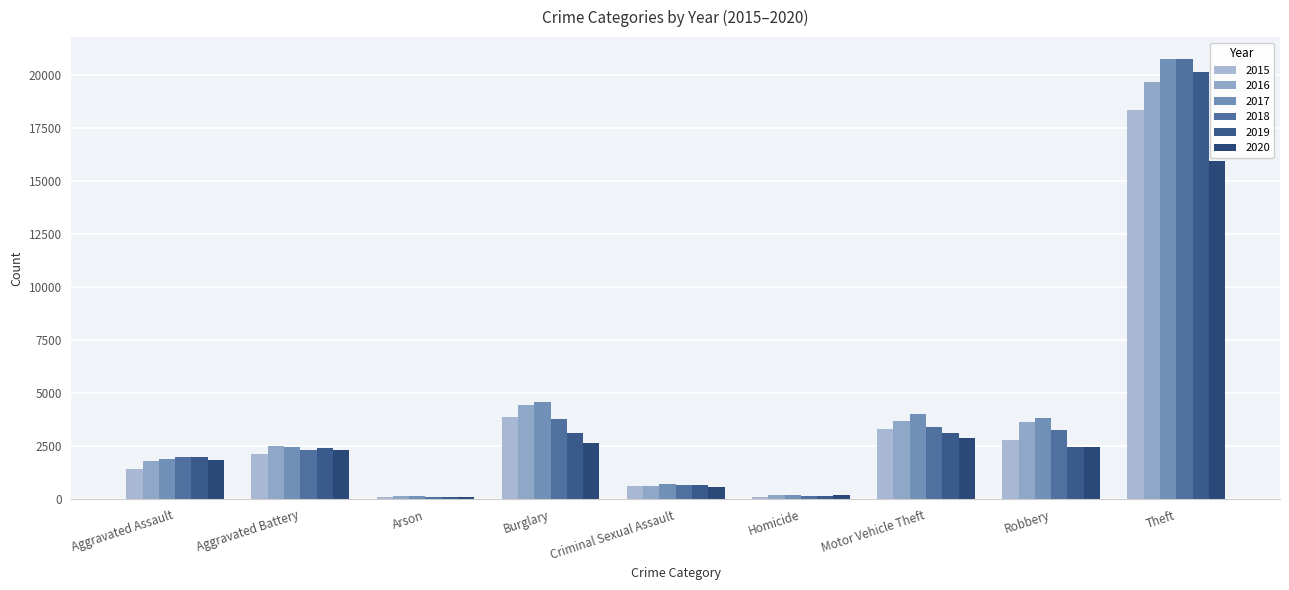

Which category has the highest value in the 2018 series?

Theft